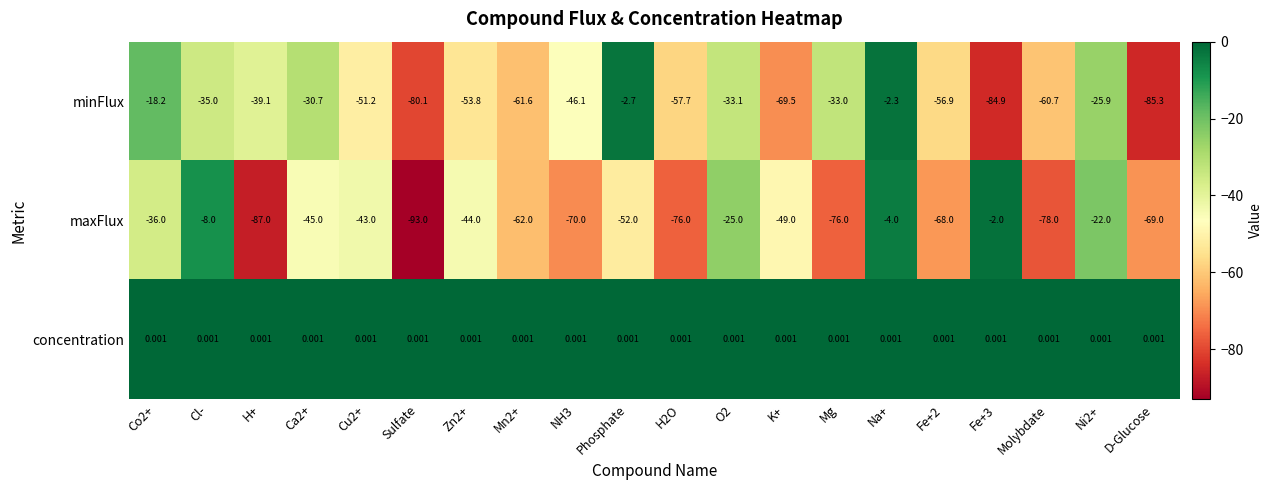

List the series in order of their peak value, highest first.

concentration, maxFlux, minFlux